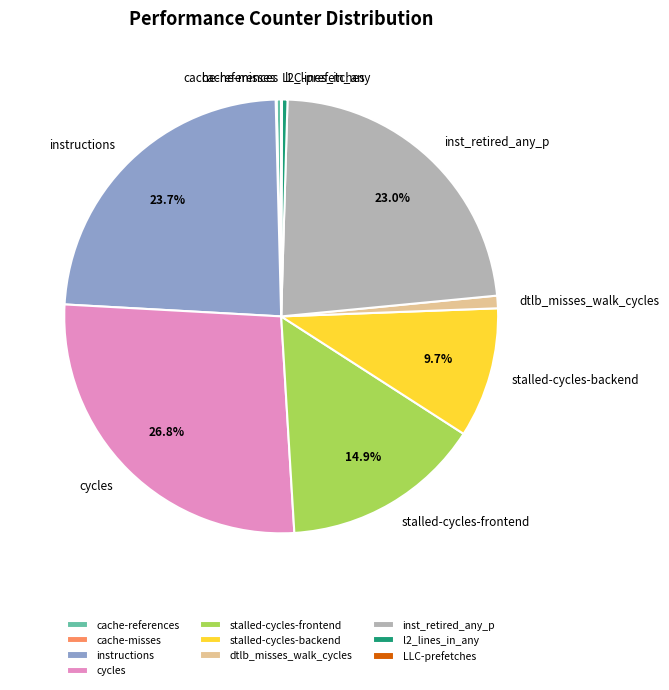

Does any single category account for the majority?

No